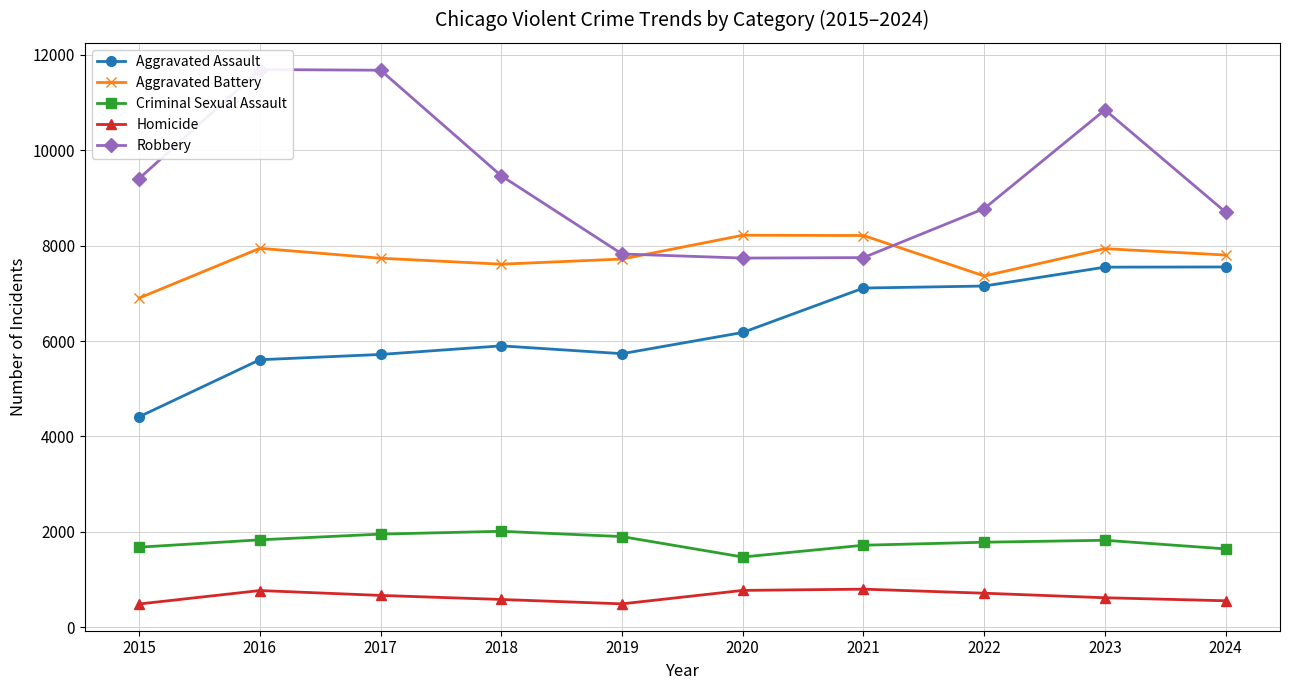

What is the sum of all Criminal Sexual Assault values?

17821